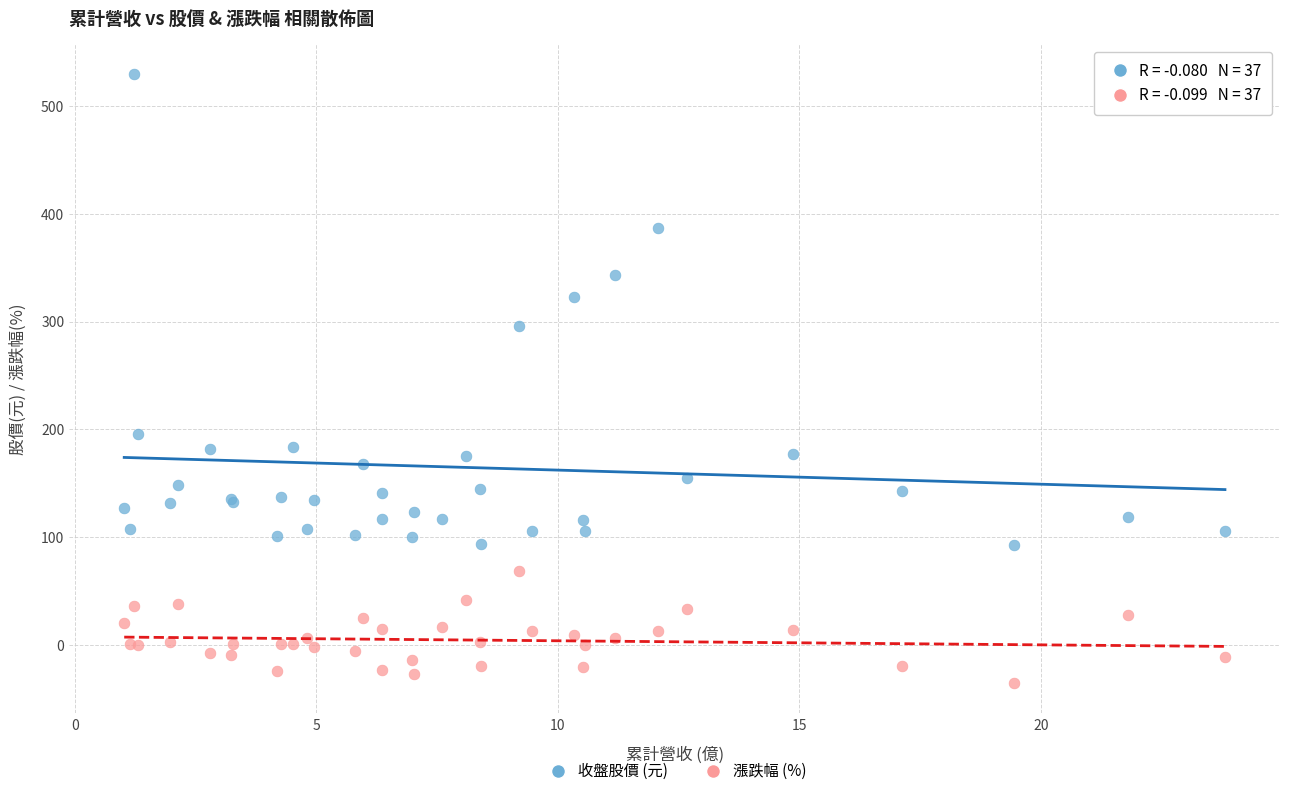

Which series has the widest spread of Y values?

收盤股價 (元)